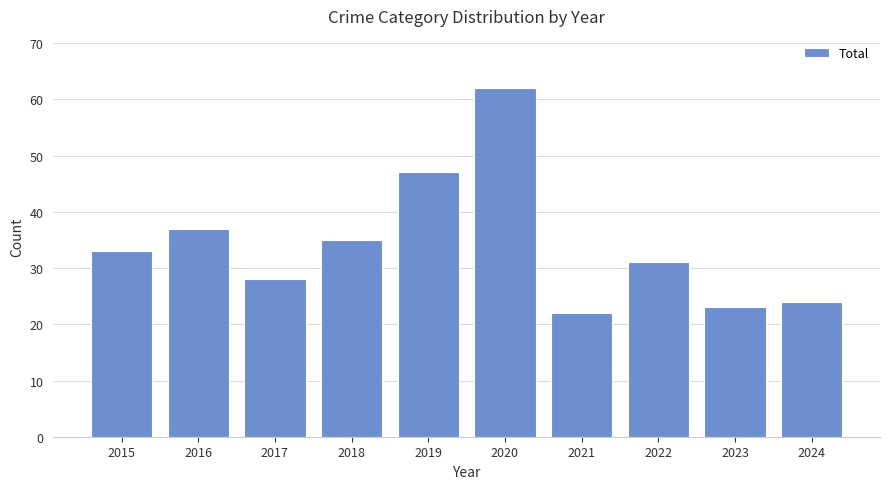

Count the number of categories in the chart.

10